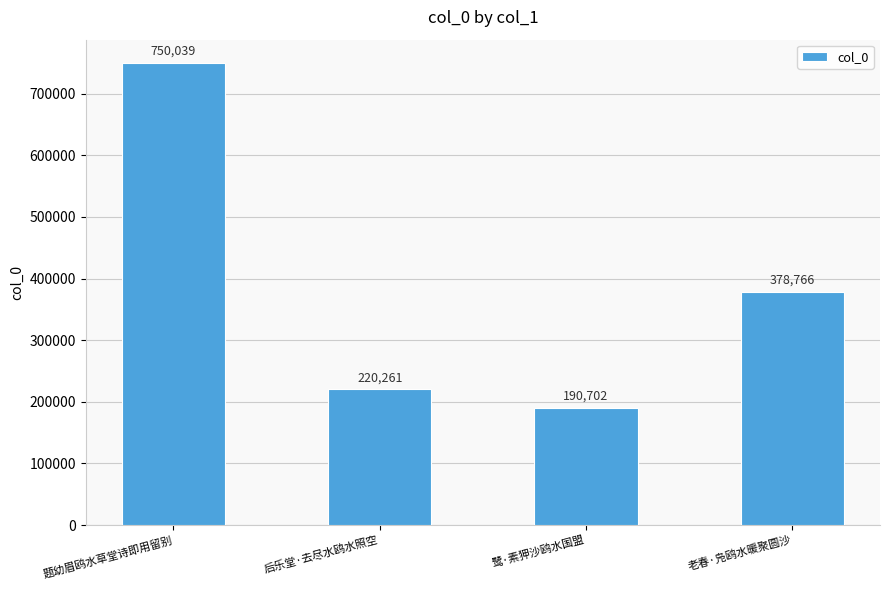

What is the average value?

384942